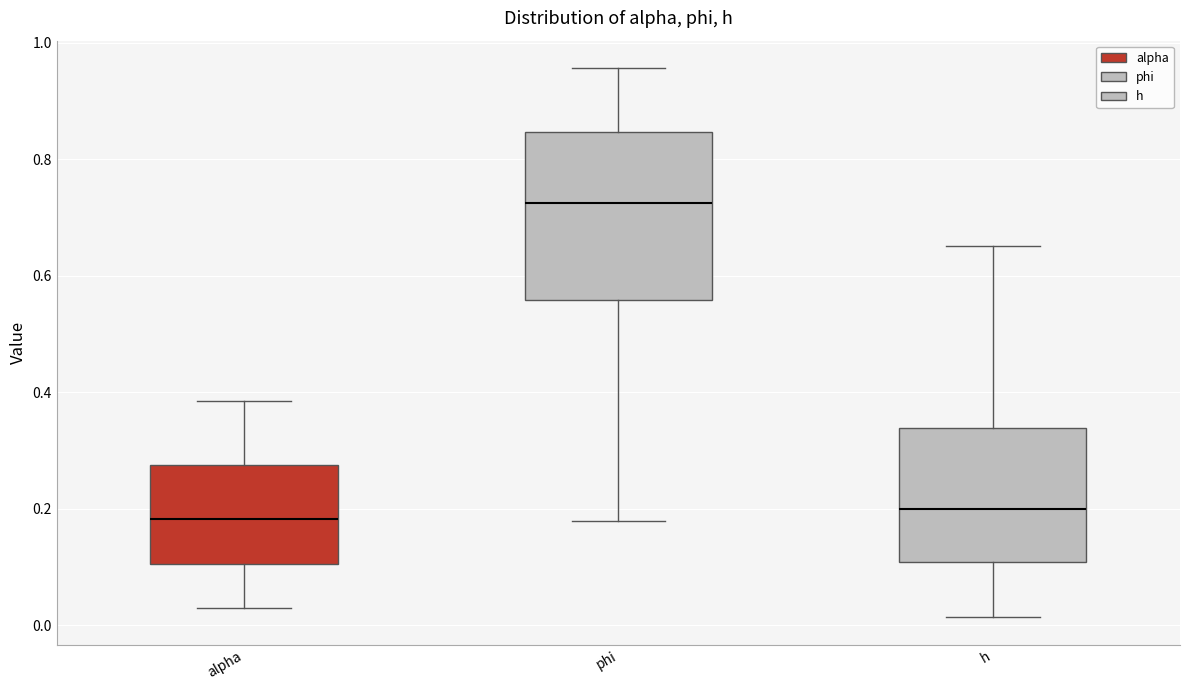

Reading left to right, read every box against the y-axis: the position of its median line, the range the box covers, and the ends of its whiskers. The values are not printed on the chart, so give them approximately, as read against the axis.

alpha: median 0.18, box 0.10 to 0.28, whiskers 0.02 to 0.38
phi: median 0.72, box 0.56 to 0.84, whiskers 0.18 to 0.96
h: median 0.20, box 0.10 to 0.34, whiskers 0.02 to 0.66